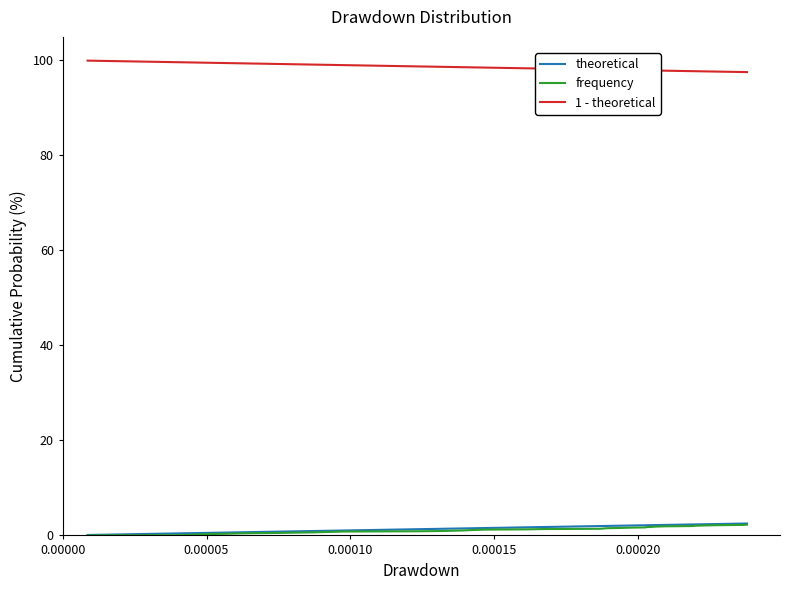

Which series has the largest total across all categories?

1 - theoretical